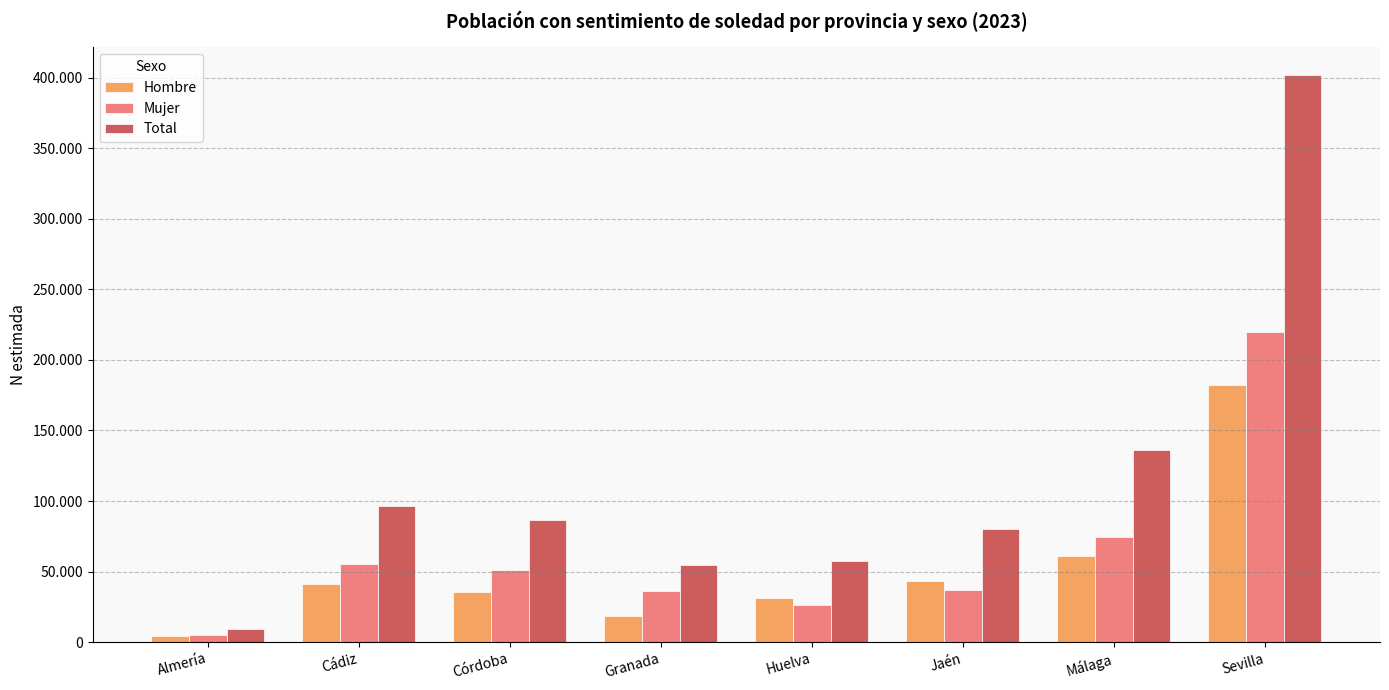

What are all the series names shown in the legend?

Hombre, Mujer, Total